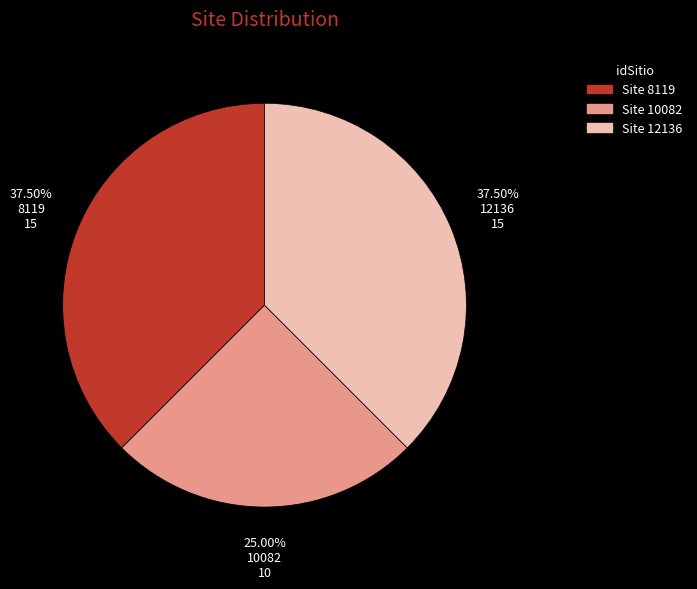

To the nearest percent, what percentage of the pie is 10082?

25%